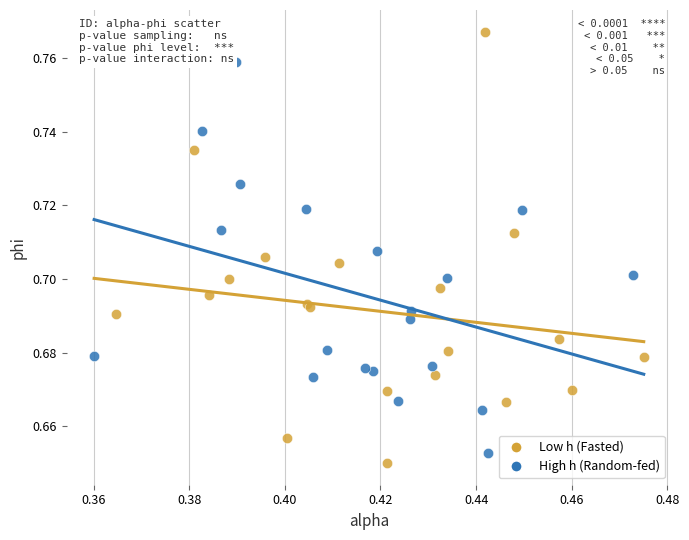

Which series has the largest Y range (max minus min)?

Low h (Fasted)